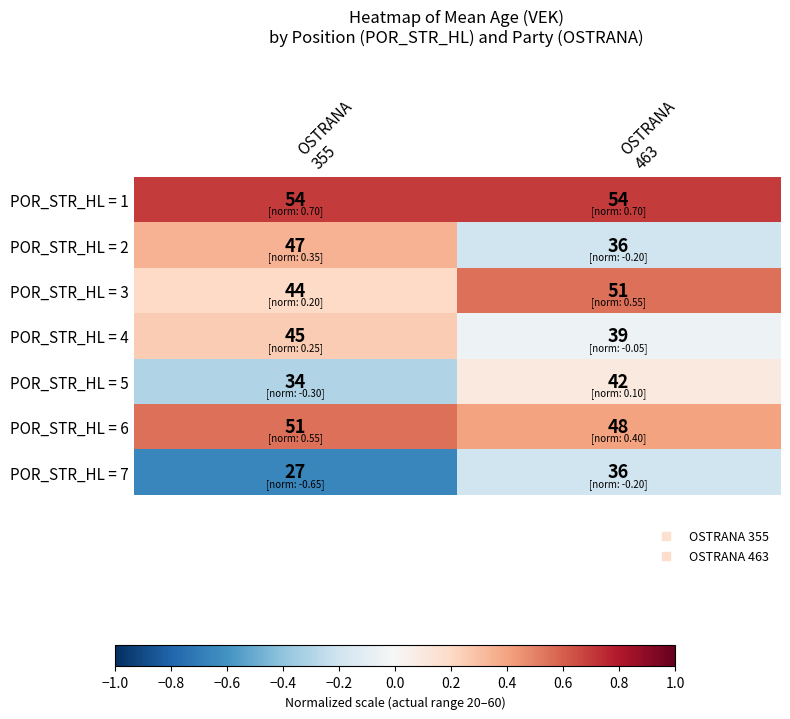

What is the sum of all POR_STR_HL = 6 values?

99